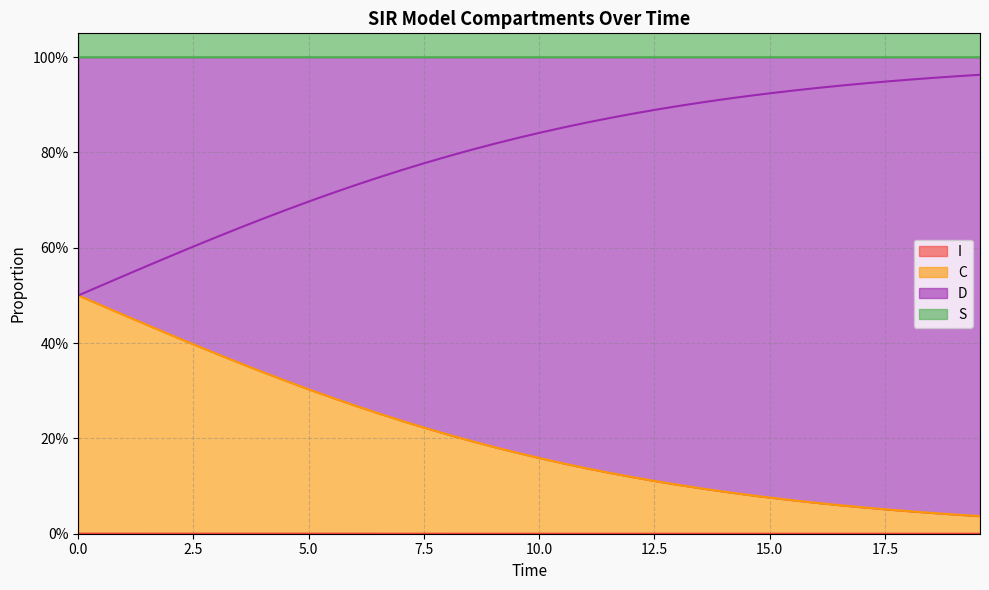

What is the average value of the S series?

1.0